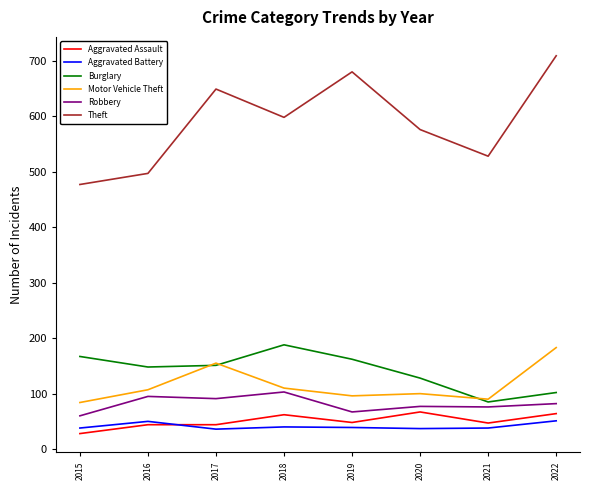

True or false: Robbery has a value of 36 at 2016.

False